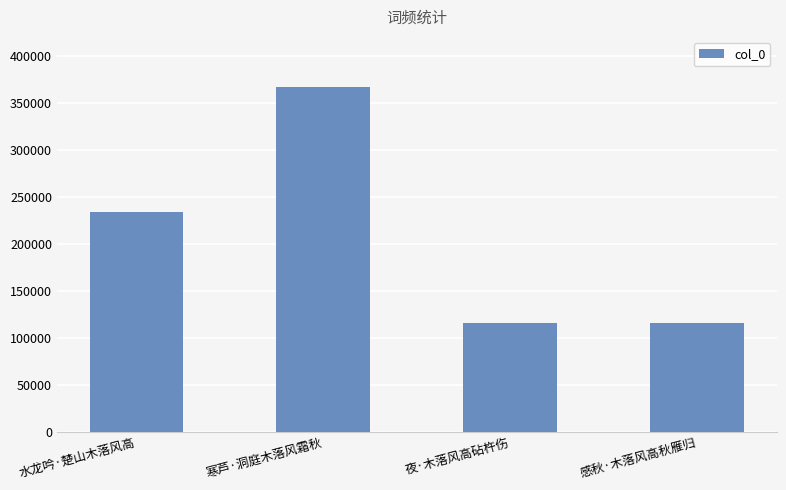

What is the difference between the second highest and second lowest values?

117297